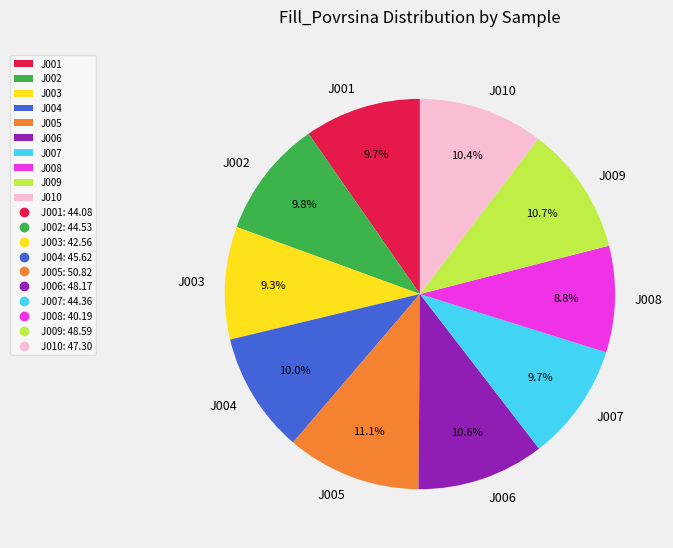

Which category has the smallest portion of the pie?

J008